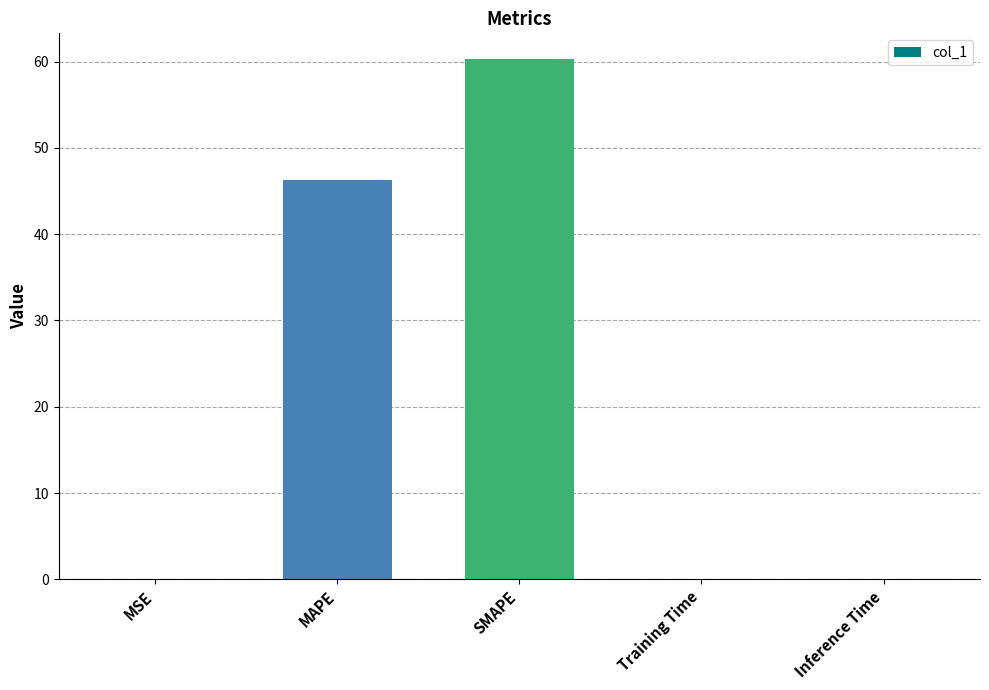

What is the sum of all values?

106.7